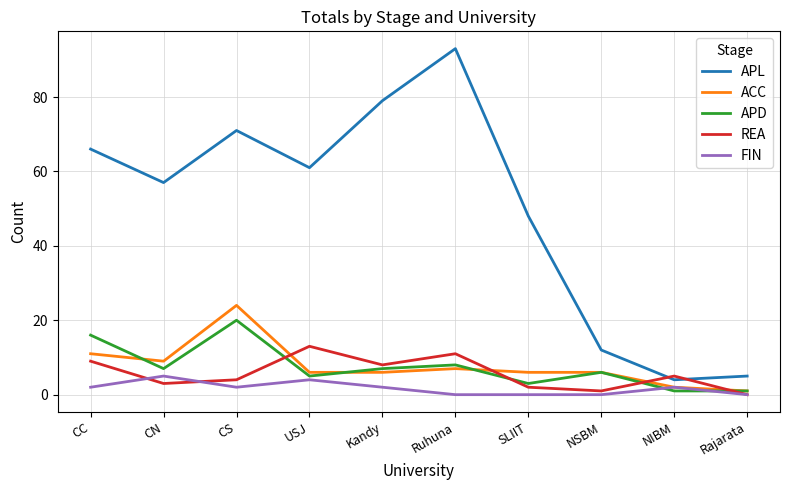

What is the total value across all series at Kandy?

102